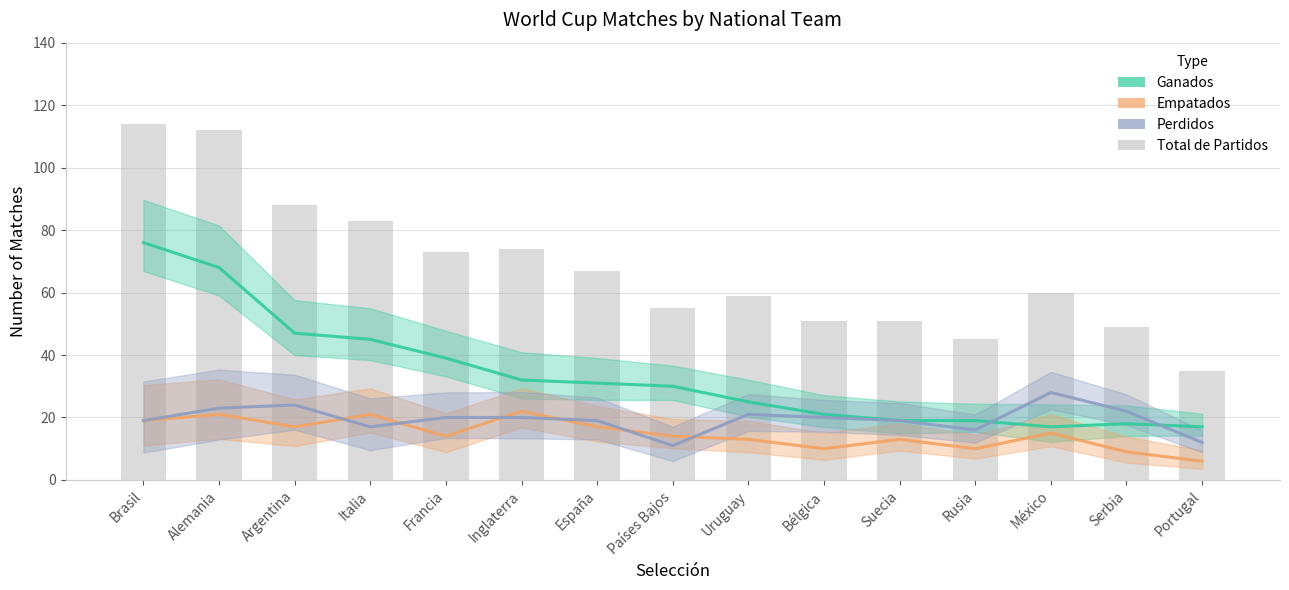

Is it true that Ganados equals 51 at Países Bajos?

False